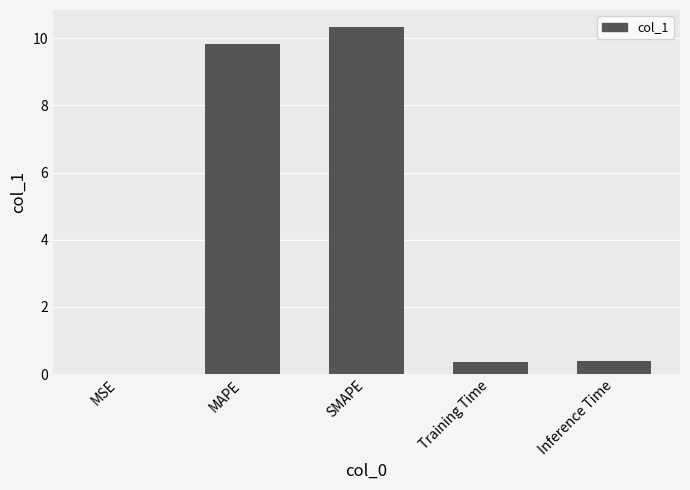

Between Training Time and MAPE, which is larger?

MAPE